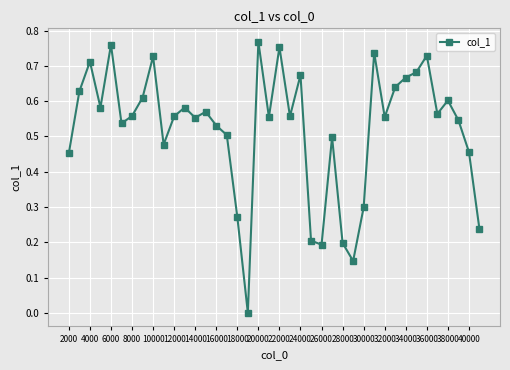

Does the chart display data point markers on the line(s)?

Yes